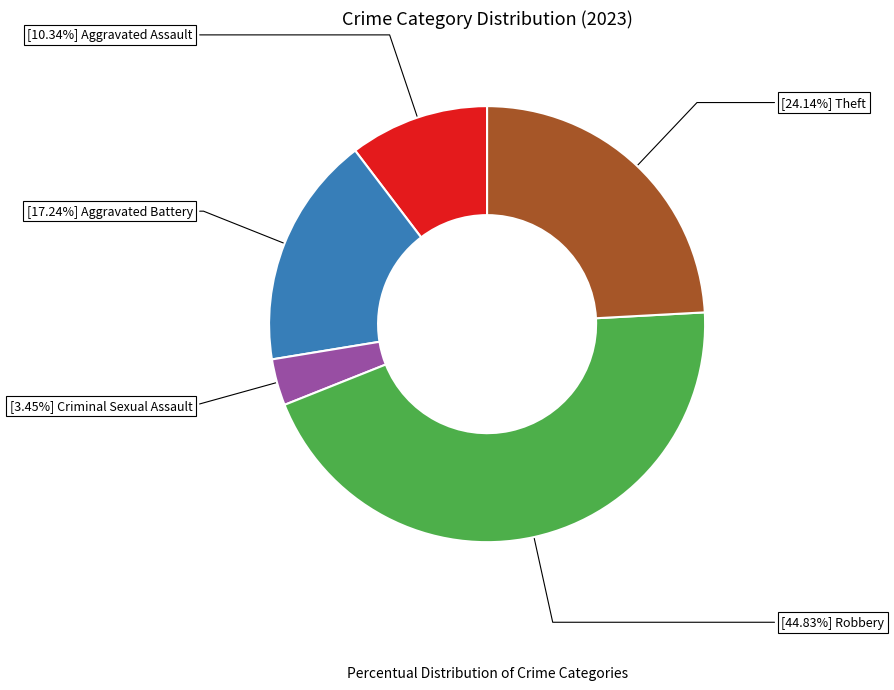

Does any single category account for the majority?

No